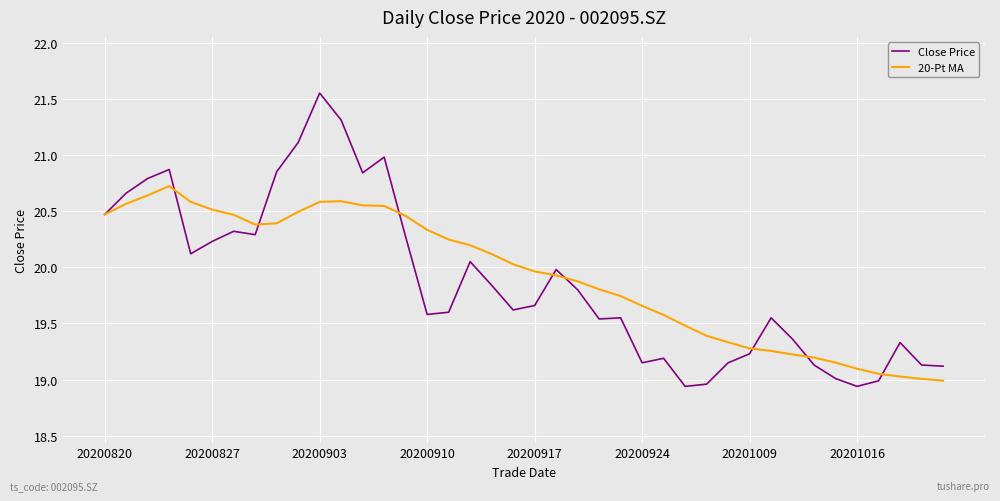

How many lines are shown in the chart?

2